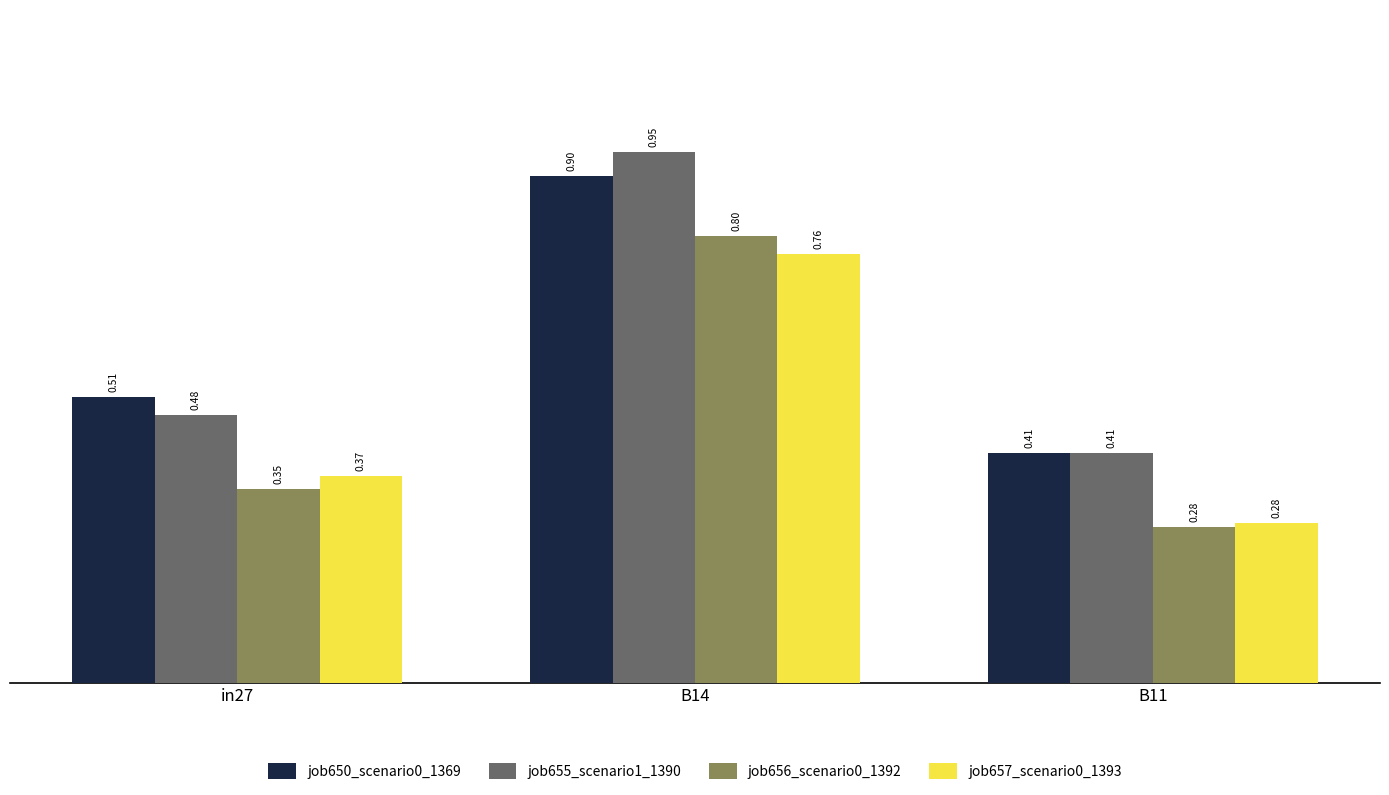

What is the sum of the job655_scenario1_1390 values at B14 and in27?

1.4